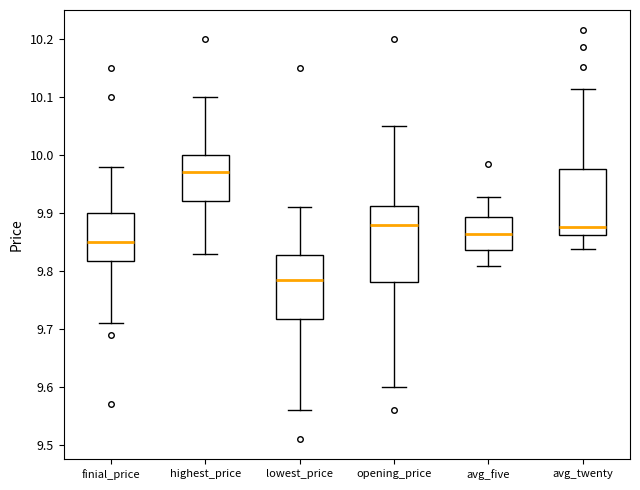

Which box is the tallest, from its lower edge to its upper edge?

opening_price